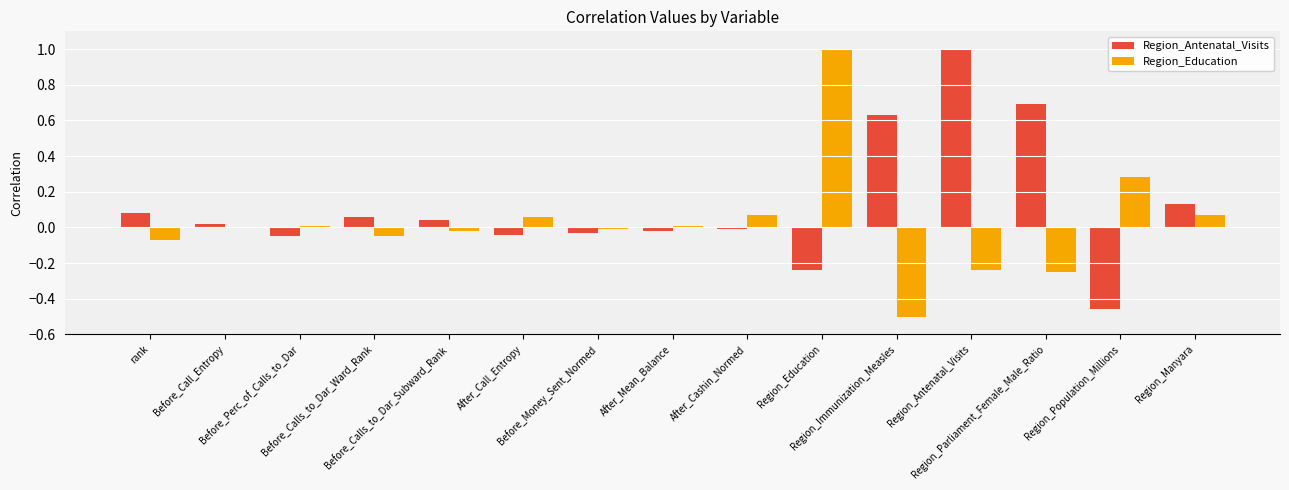

Which series has the largest total across all categories?

Region_Antenatal_Visits